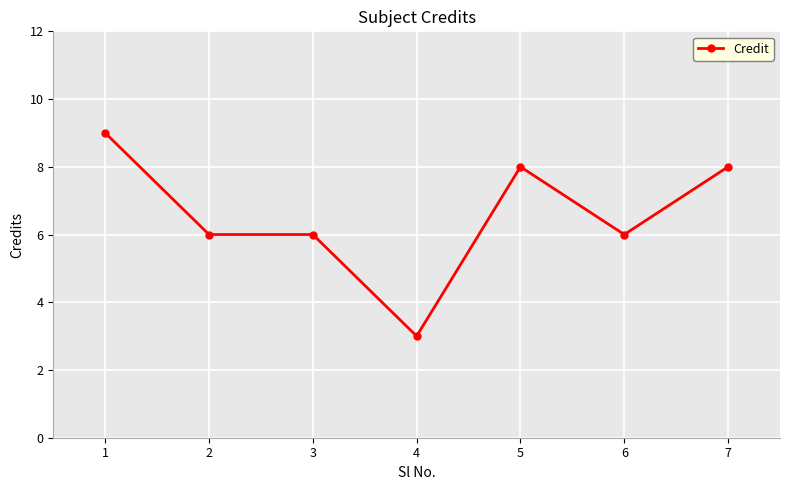

What is the difference between the maximum and minimum values?

6